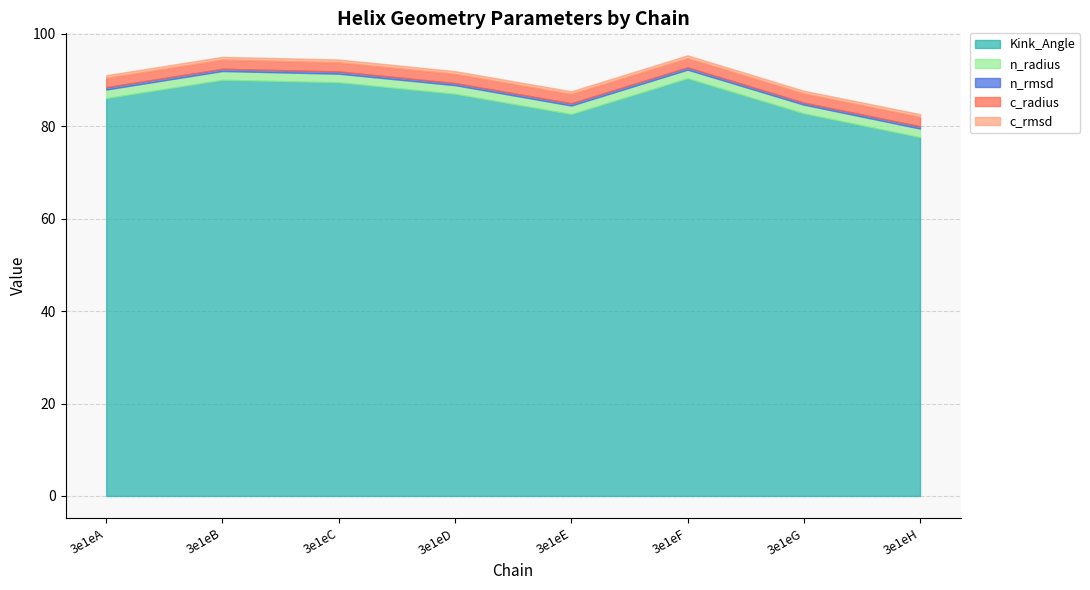

What is the approximate value of c_radius at 3e1eH?

2.0